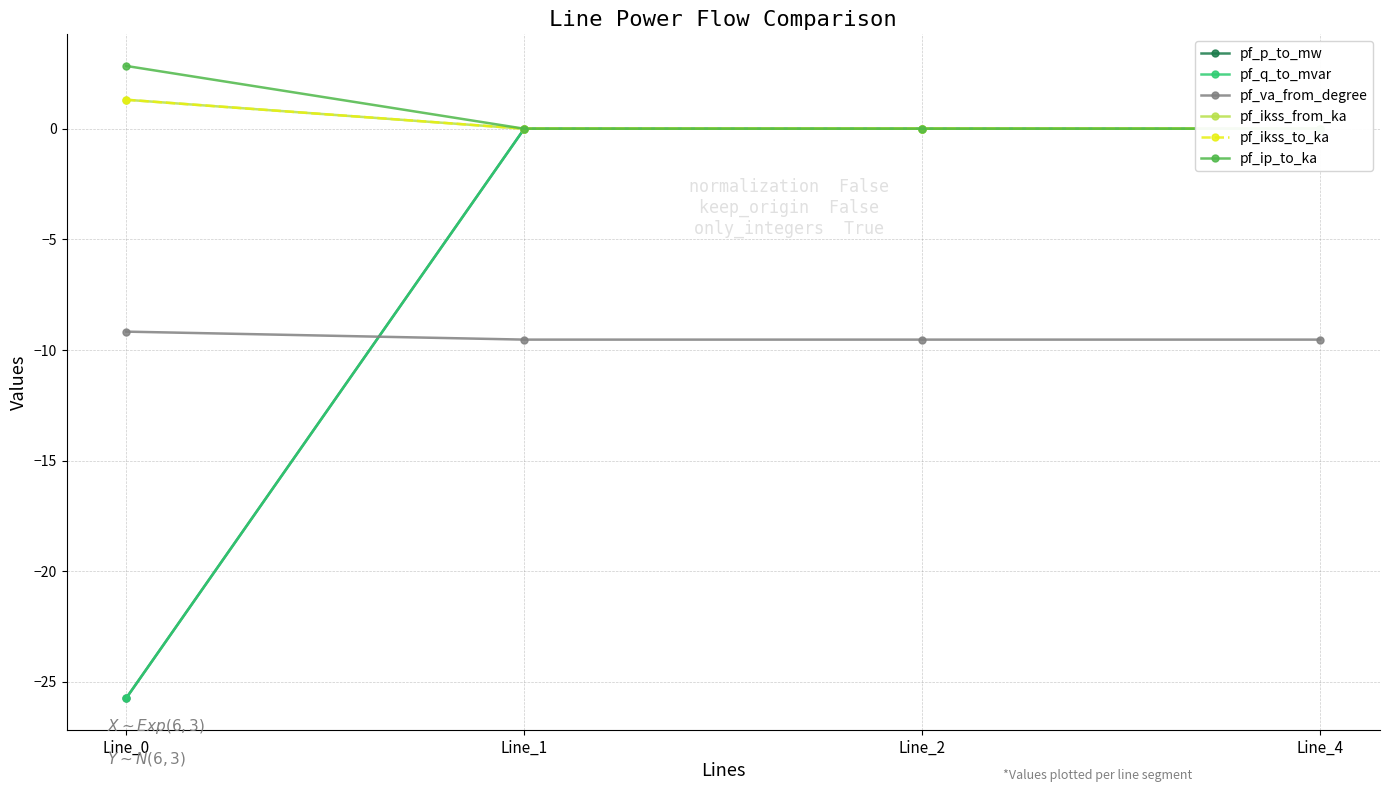

Is this an area chart (filled region under the line)?

No